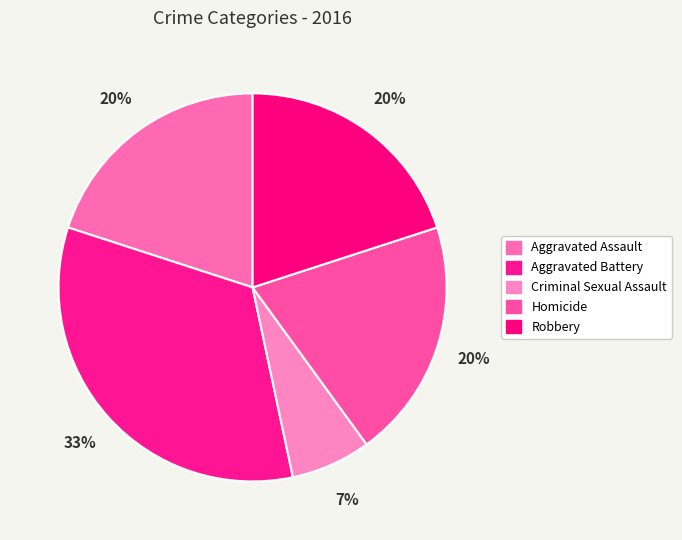

How many segments does this pie chart have?

5